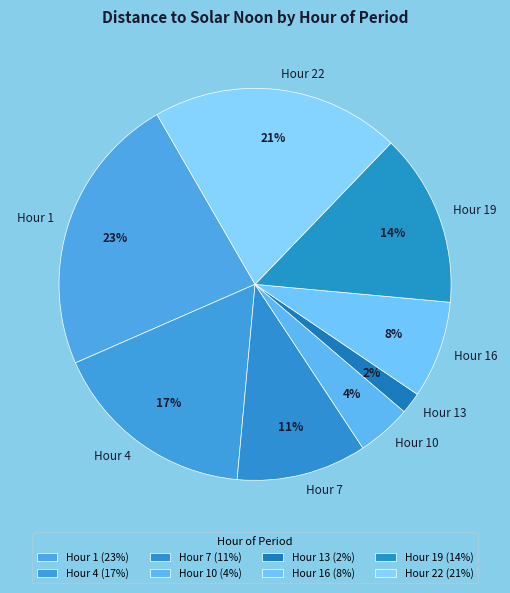

Is there a majority slice in this chart?

No